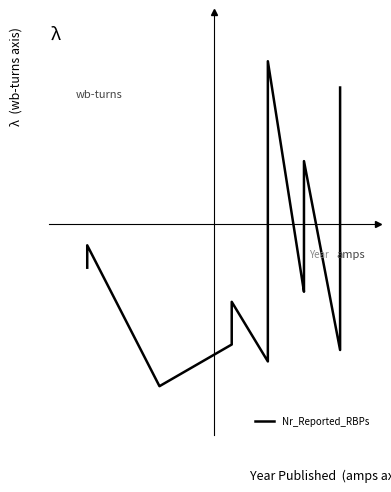

The chart shows a value of -1.3 at 13. True or false?

False